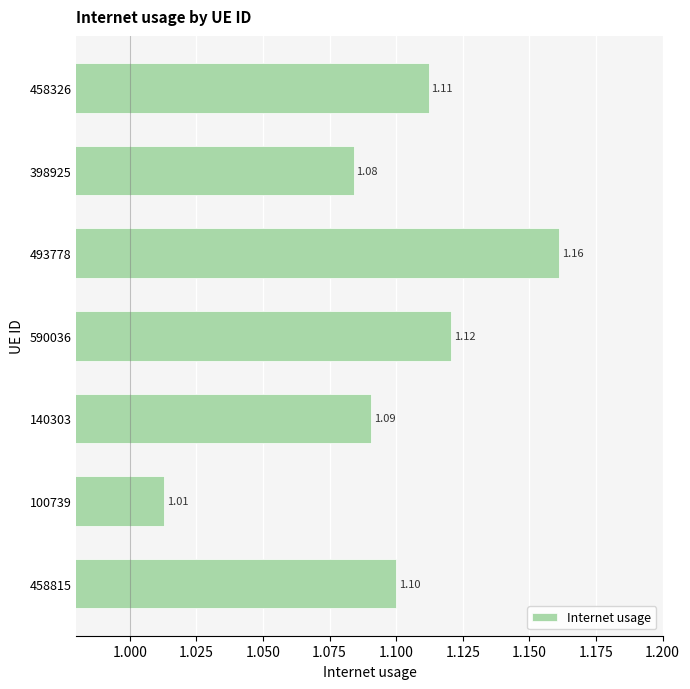

Which category has the lowest value across all series?

100739